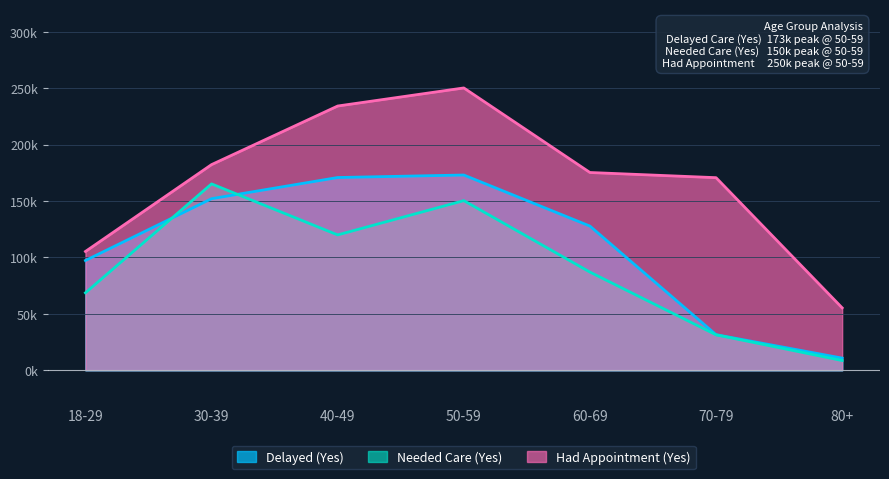

Which series has the widest spread of values?

Had Appointment (Yes)